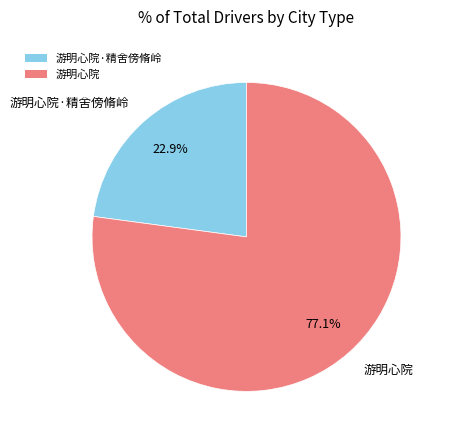

How many segments does this pie chart have?

2